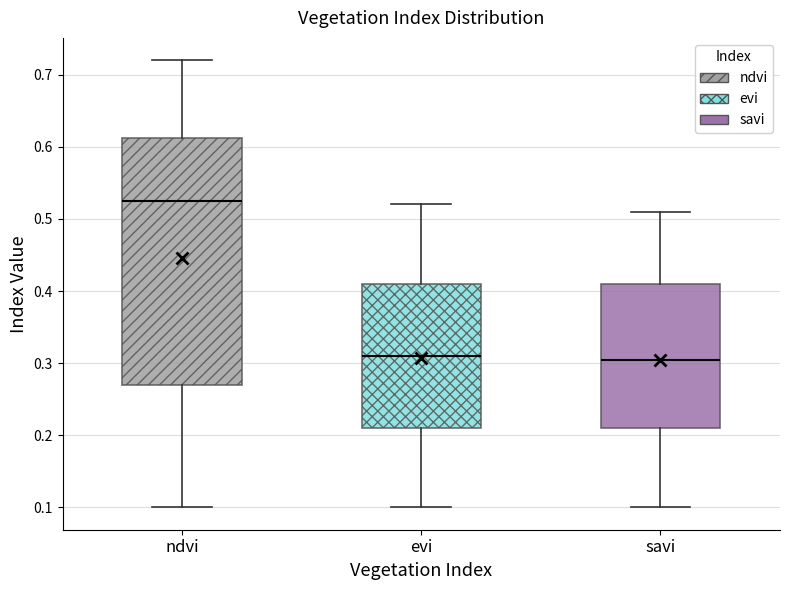

Which box is the tallest, from its lower edge to its upper edge?

ndvi